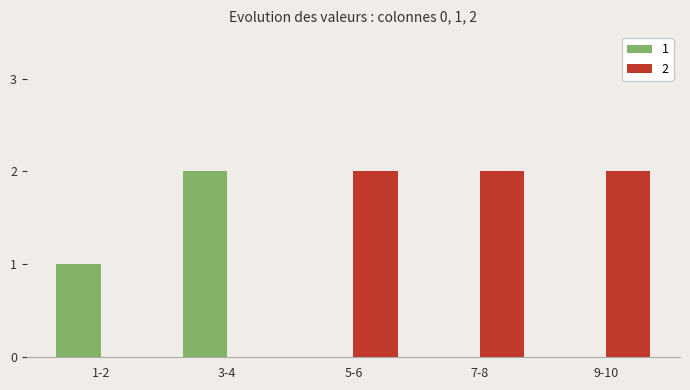

How many groups of bars are there?

5